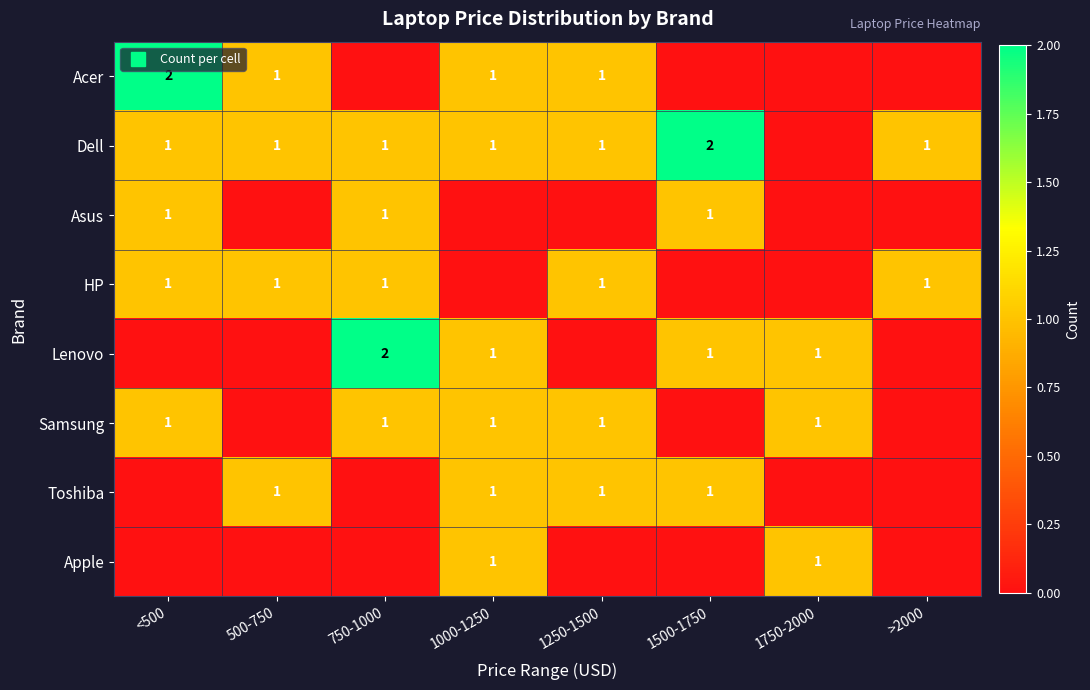

The Apple series shows 0 at >2000. True or false?

True